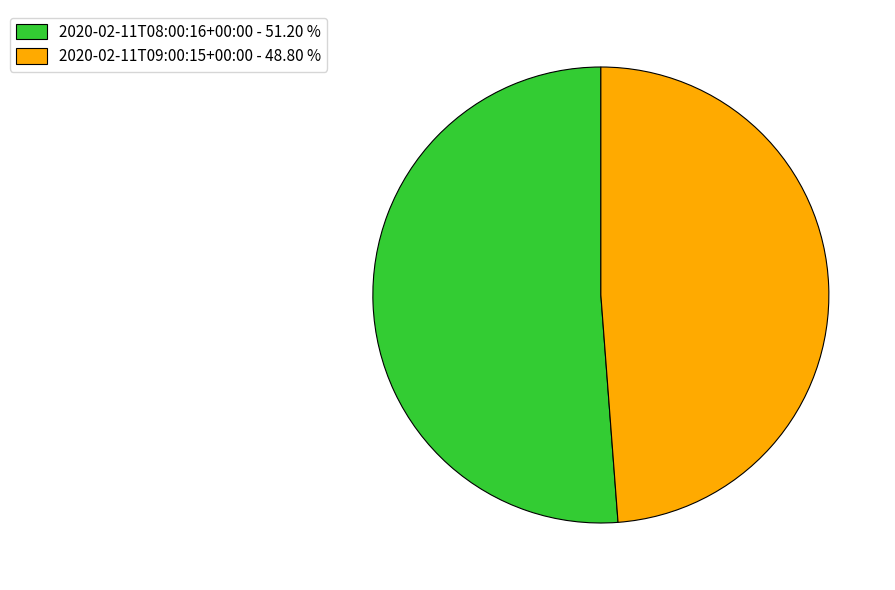

Is there a majority slice in this chart?

Yes